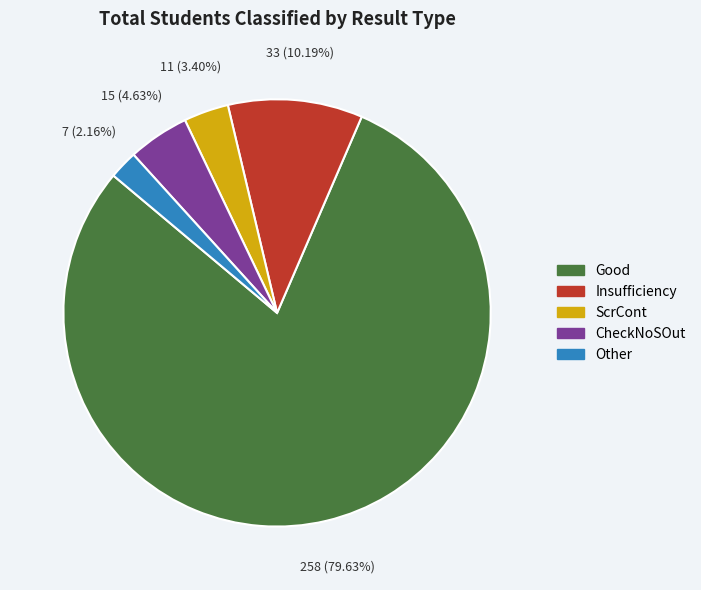

Rank the categories by value from highest to lowest.

Good, Insufficiency, CheckNoSOut, ScrCont, Other